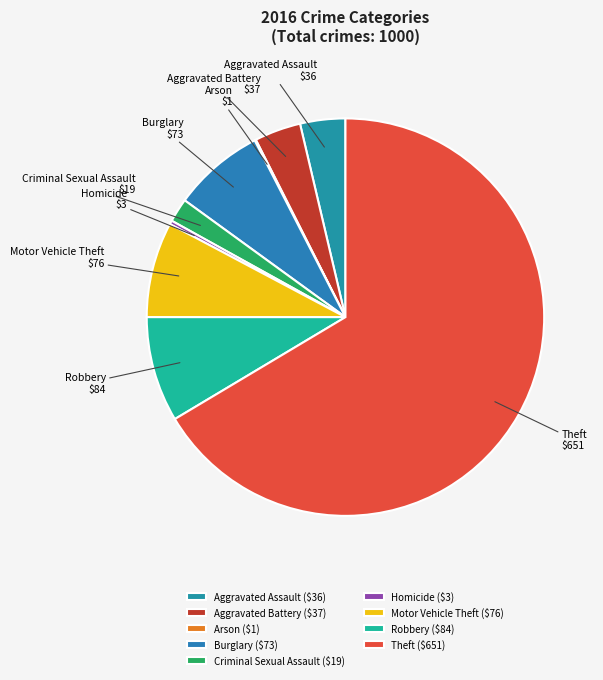

Is Aggravated Assault the majority of the pie?

No